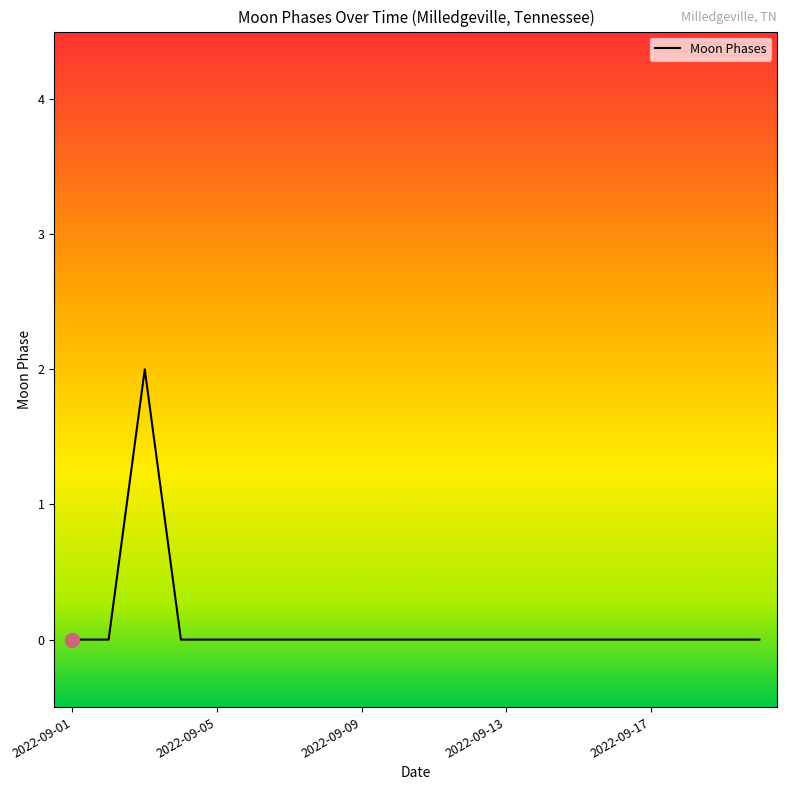

How many lines are shown in the chart?

1